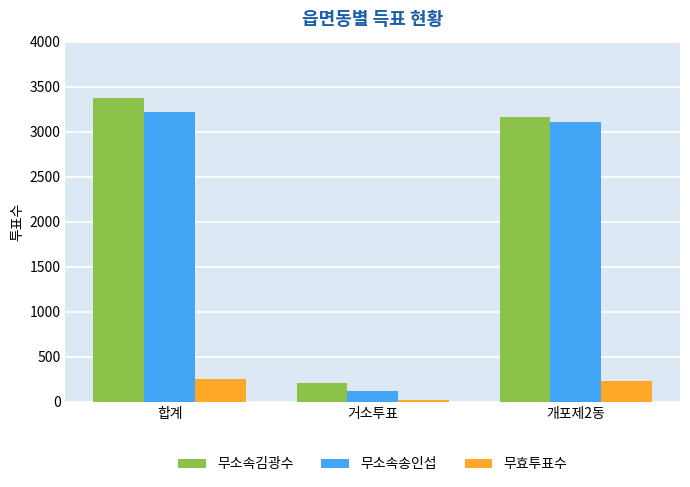

What is the difference between the 무소속김광수 values at 합계 and 개포제2동?

209